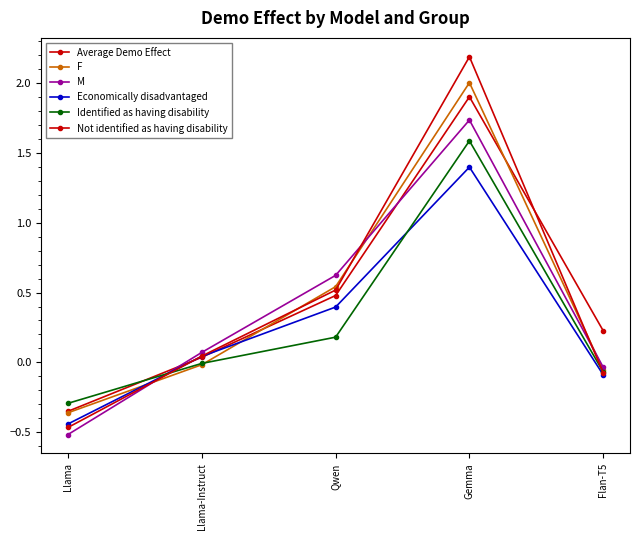

Does the chart have visible grid lines?

No